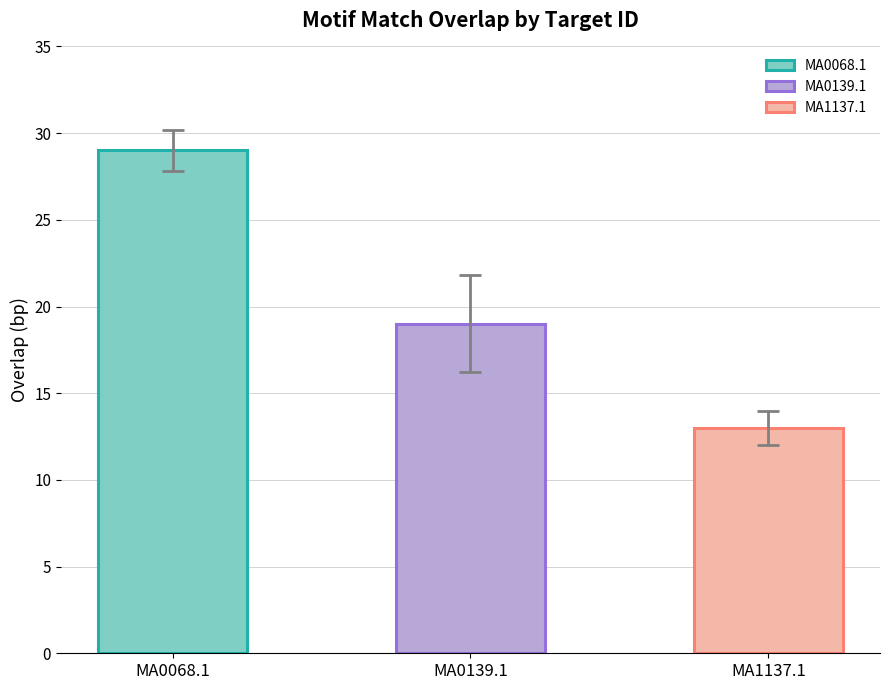

Which series has the largest range (max minus min)?

Overlap